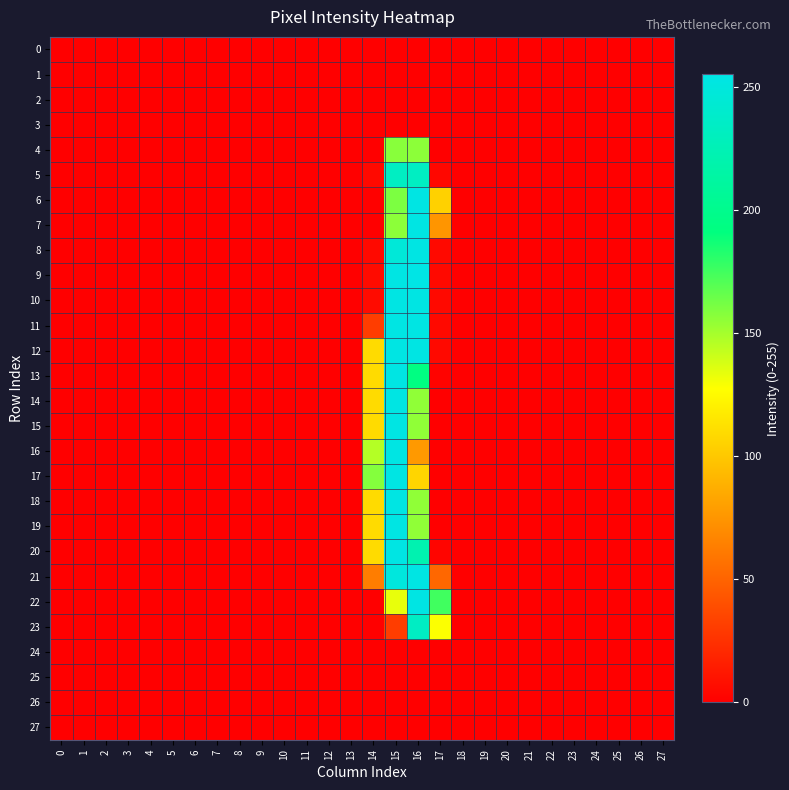

List the series in order of their peak value, lowest first.

0, 1, 2, 3, 24, 25, 26, 27, 4, 5, 23, 6, 7, 8, 10, 11, 12, 13, 14, 15, 16, 17, 18, 19, 20, 21, 22, 9